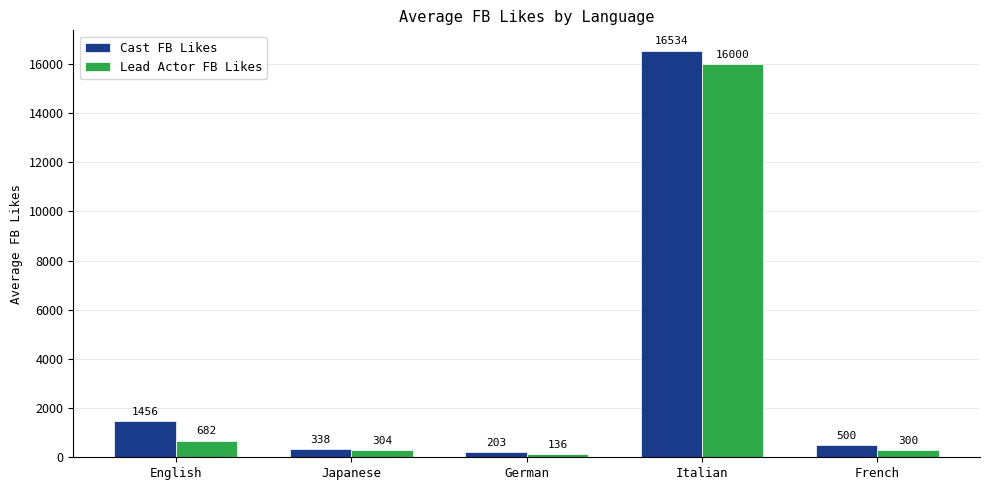

Which series has the largest total across all categories?

Cast FB Likes